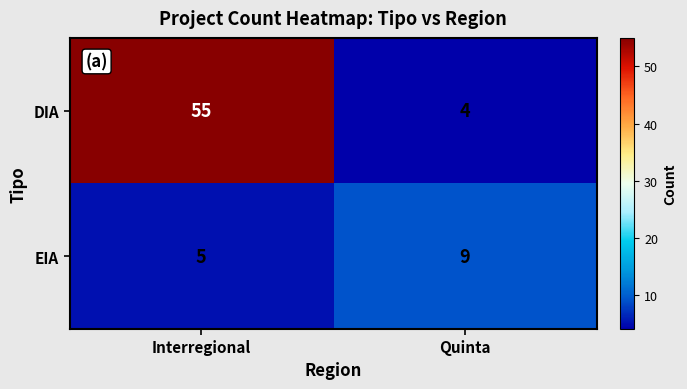

Reading left to right, list all the values displayed in this chart.

DIA: Interregional=55	Quinta=4
EIA: Interregional=5	Quinta=9